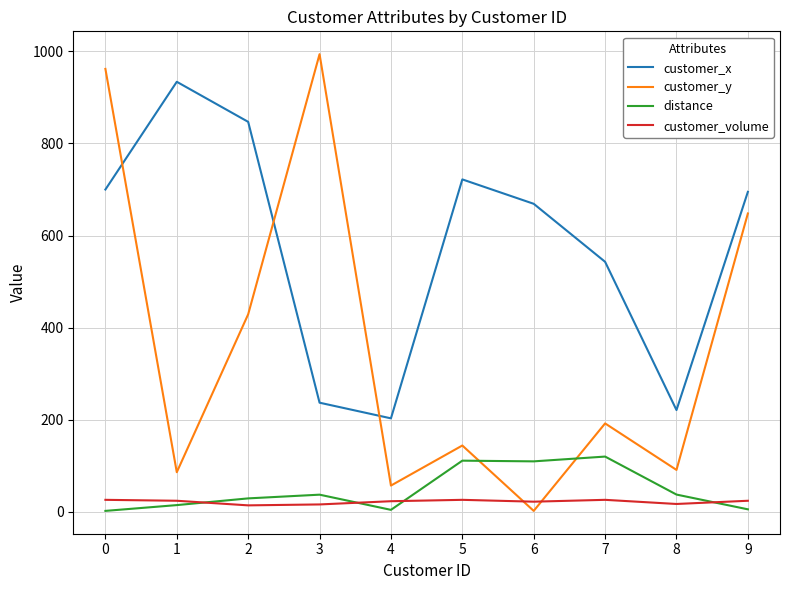

Rank the series at 0 from lowest to highest value.

distance, customer_volume, customer_x, customer_y